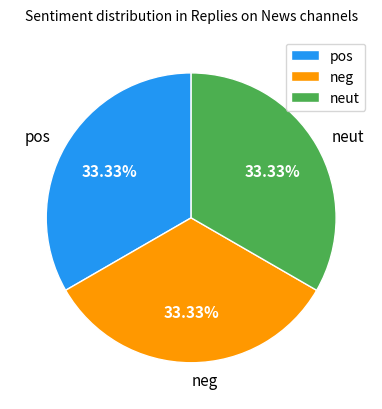

What is the ratio of the value at pos to the value at neg?

1.0